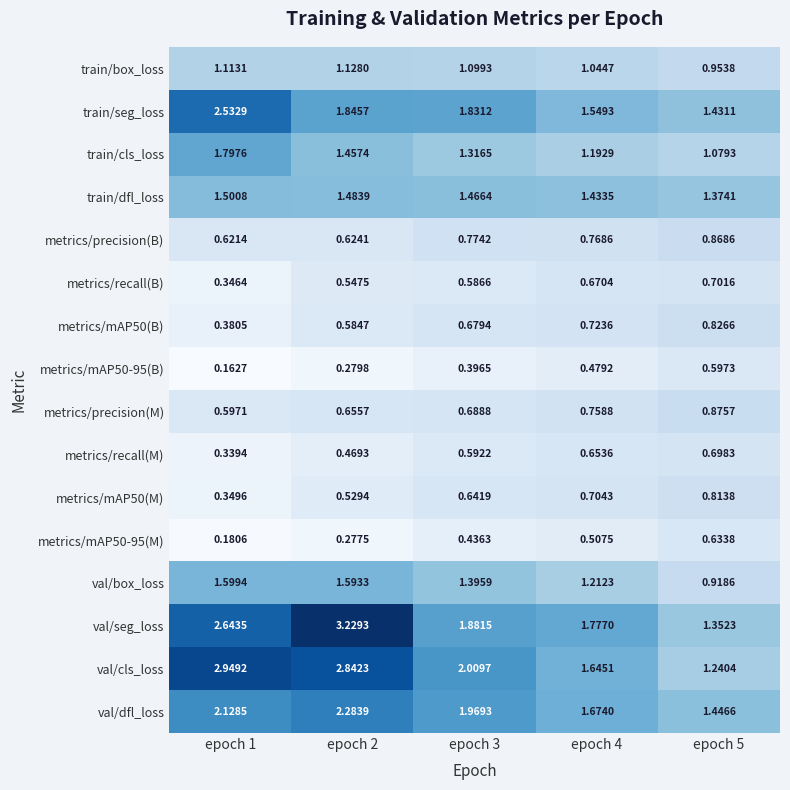

Which series has the largest range (max minus min)?

val/seg_loss